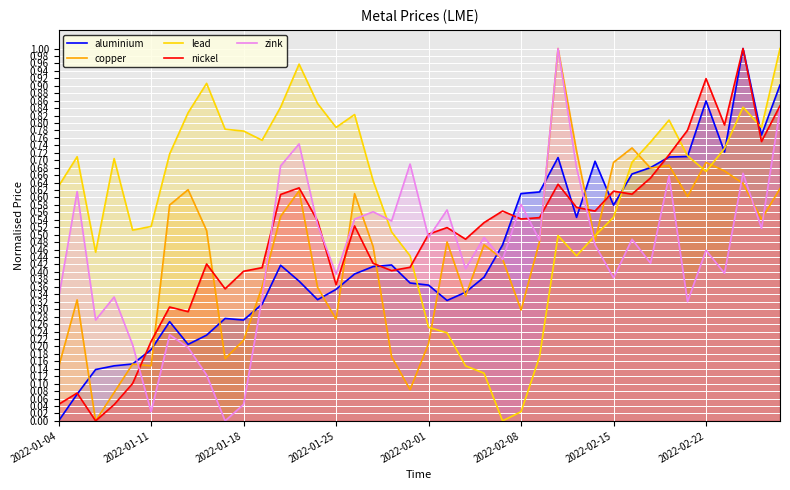

What is the value of the lead point at the 27th from the left?

0.2